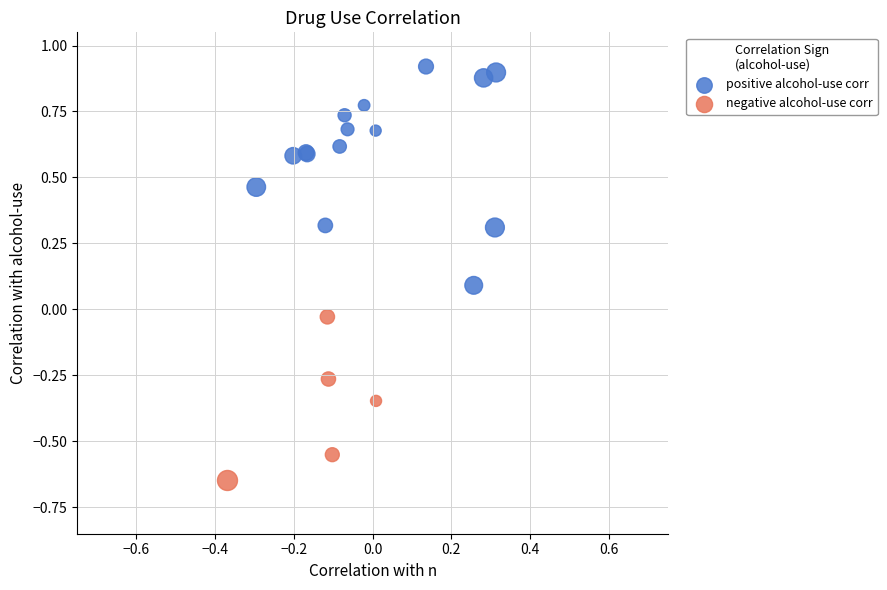

Which series reaches the minimum Y coordinate?

negative alcohol-use corr